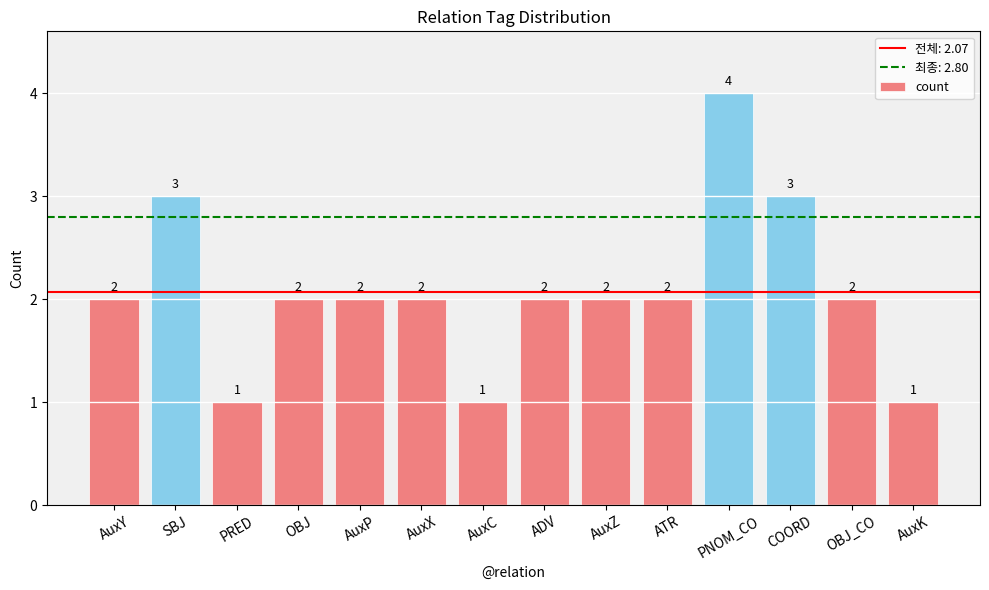

How many bars are there in total?

14